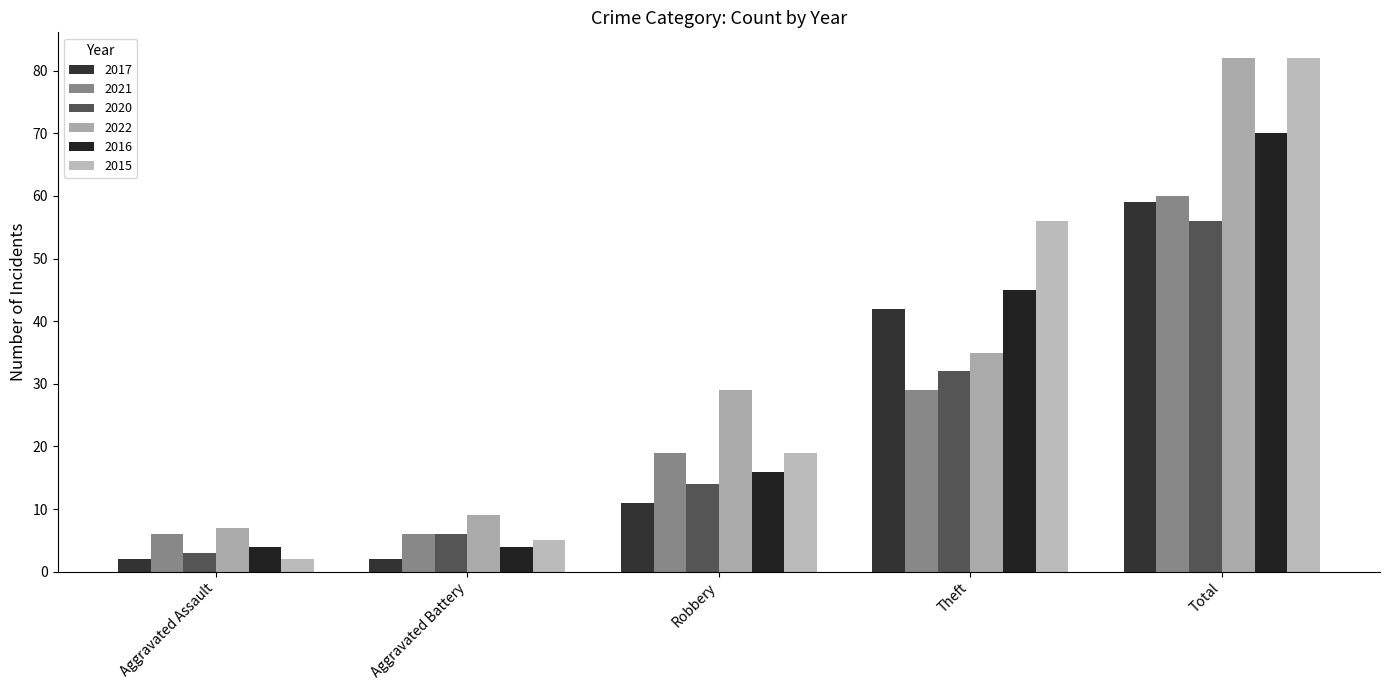

The 2017 series shows 2 at Aggravated Battery. True or false?

True